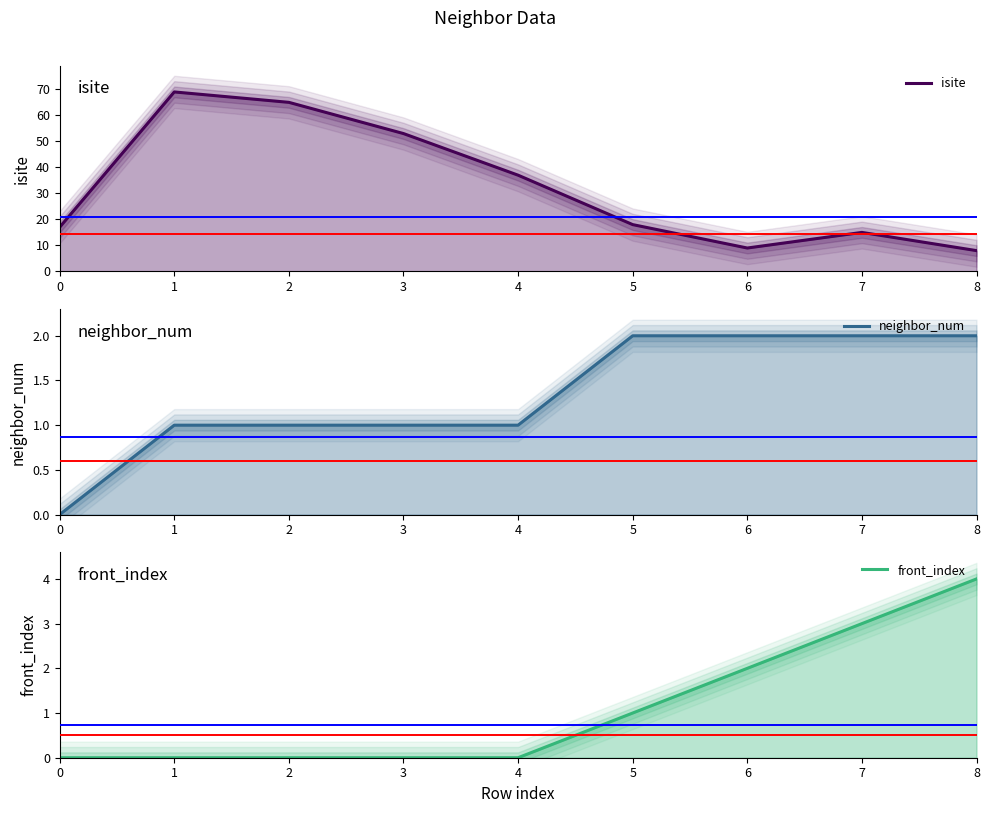

Reading right to left, transcribe all the data shown in this chart.

isite: 8	15	9	18	37	53	65	69	17
neighbor_num: 2	2	2	2	1	1	1	1	0
front_index: 4	3	2	1	0	0	0	0	0